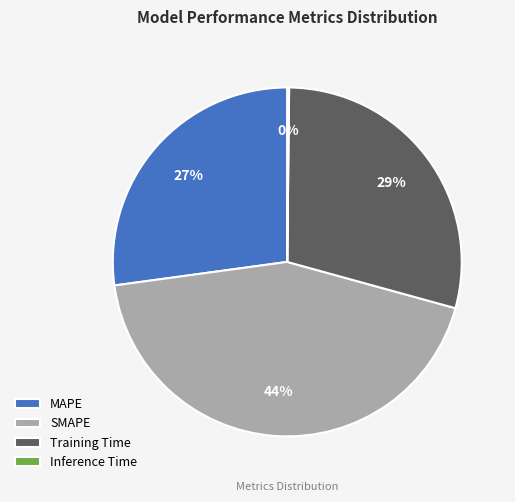

To the nearest percent, what is the difference between the Training Time and MAPE slice percentages?

2%